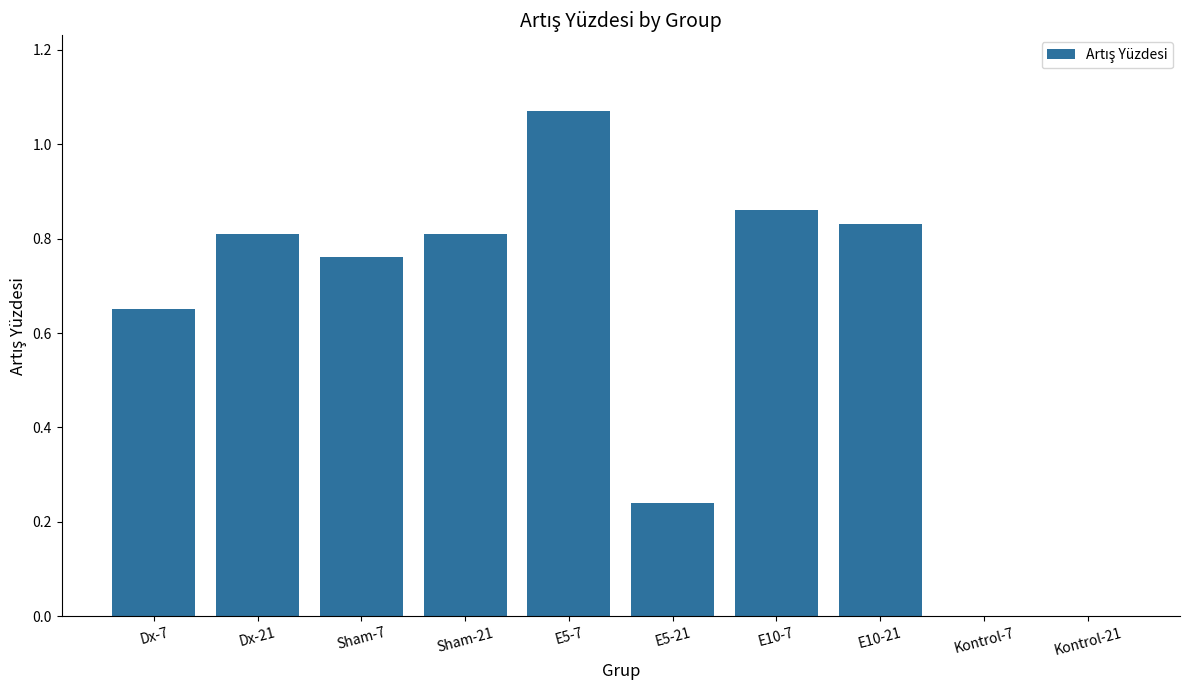

Are the bars horizontal?

No